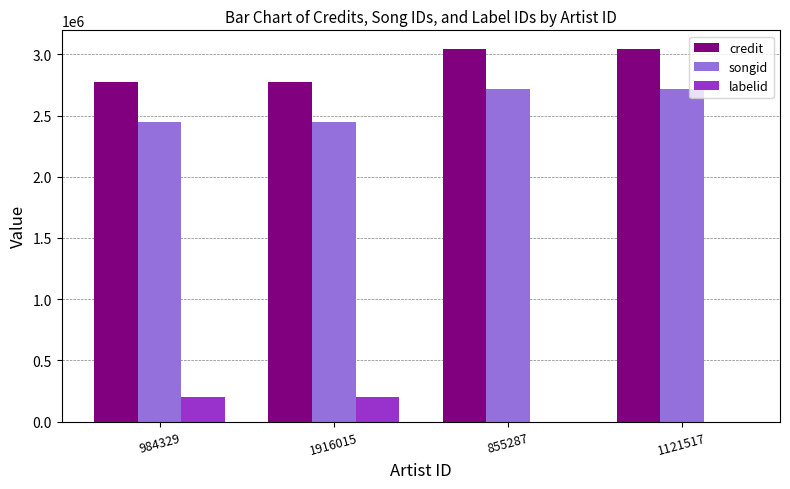

How many credit values are between 2773086 and 3044789?

4